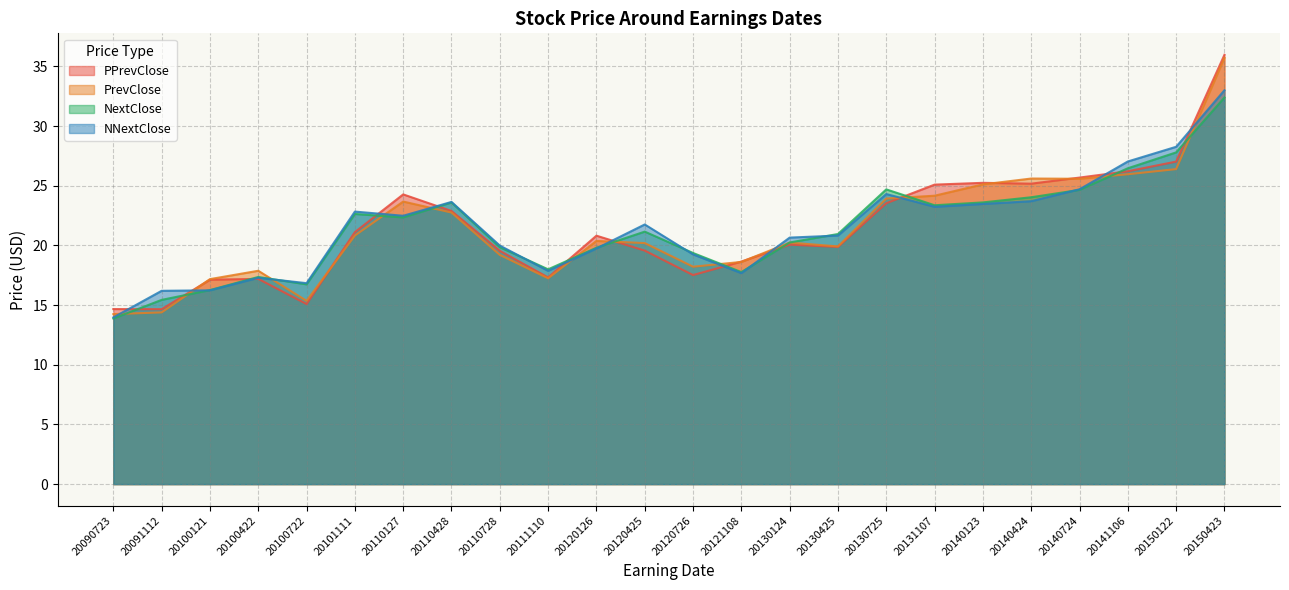

Where does the NNextClose series first go above 21?

20101111